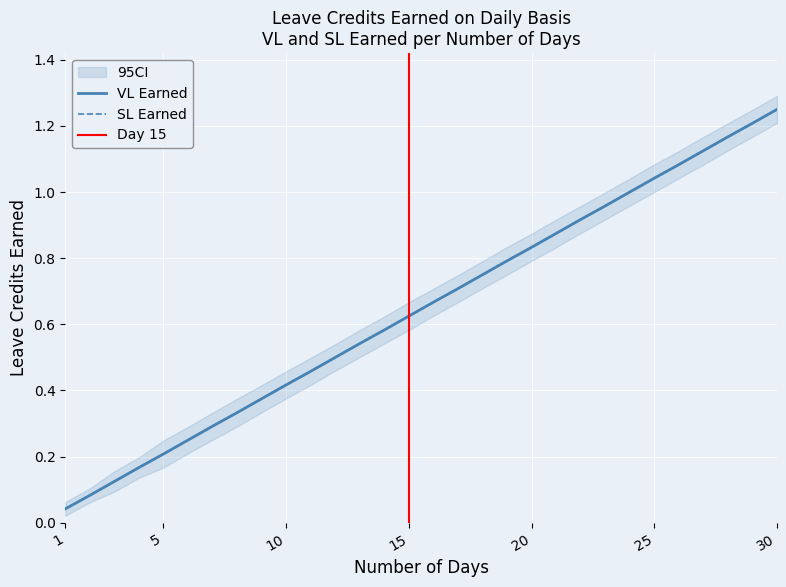

What is the difference between the maximum and minimum values in the SL Earned series?

1.2